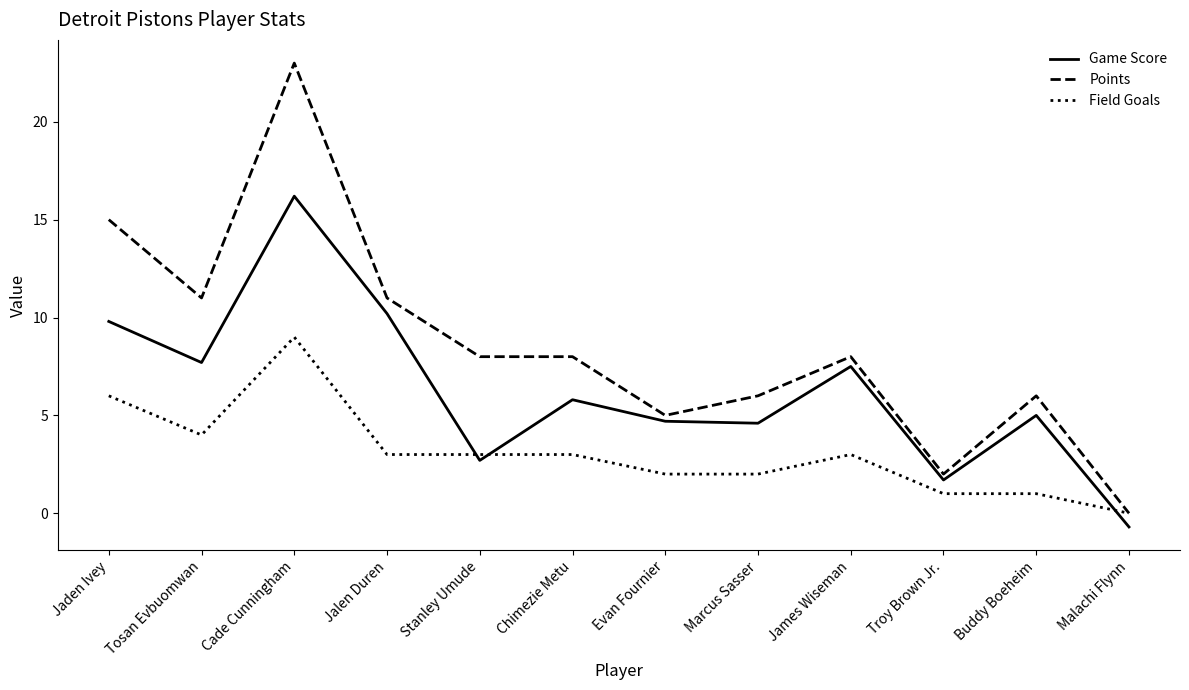

Is the value of Field Goals at Buddy Boeheim greater than the value of Points at Chimezie Metu?

No